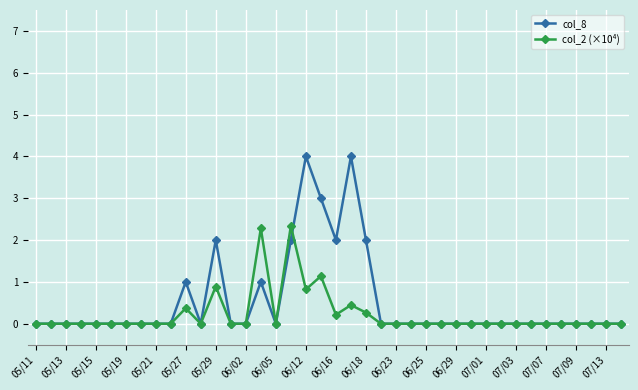

Which series has the largest range (max minus min)?

col_8